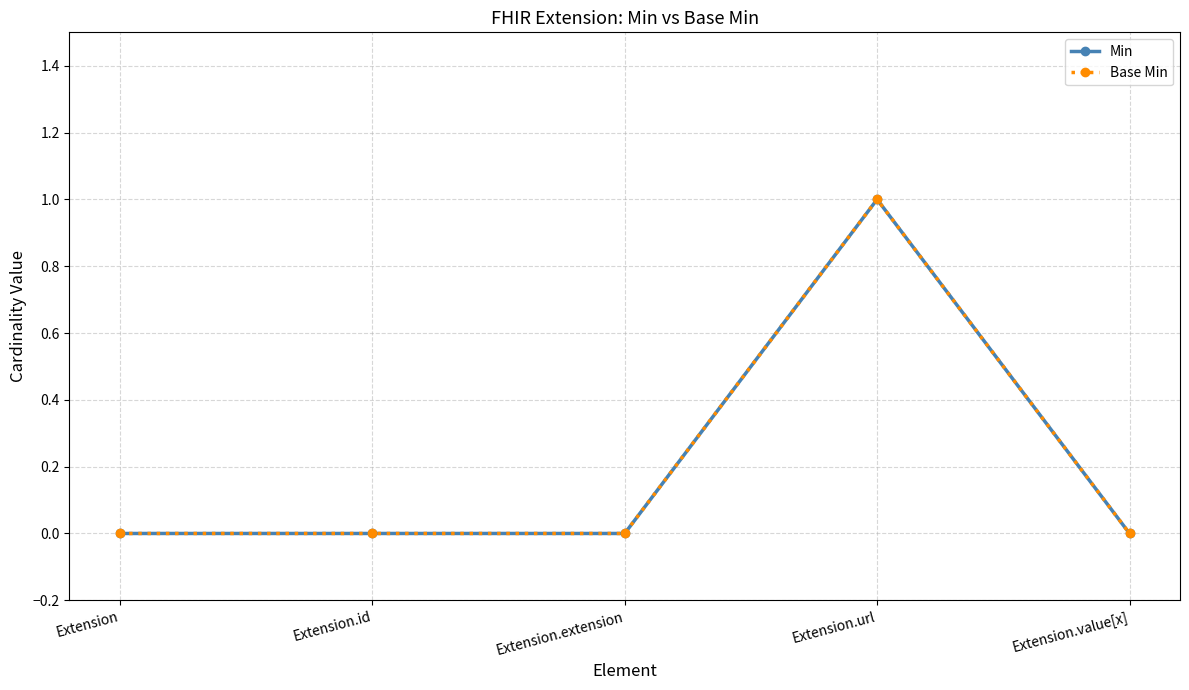

Which category has the highest value across all series?

Extension.url